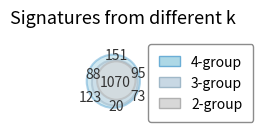

Is 07:00 the majority of the pie?

No